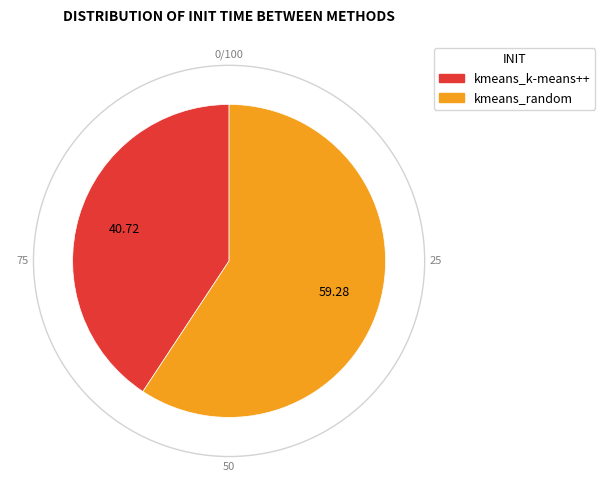

What is the majority slice?

kmeans_random